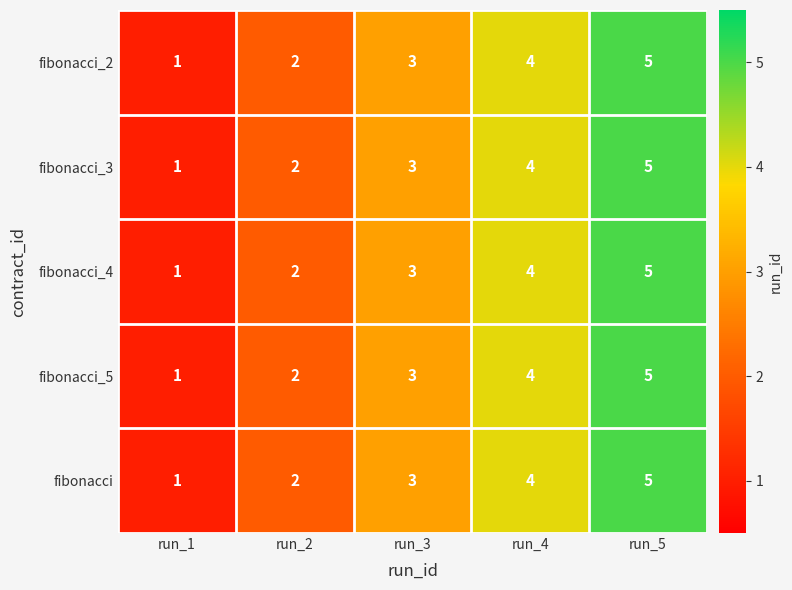

Which category has the lowest value across all series?

run_1